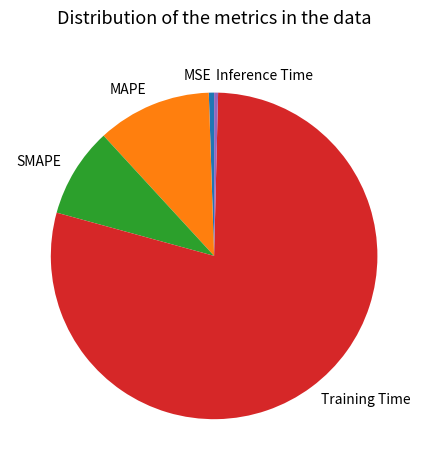

Do MSE and SMAPE together represent more than half of the pie?

No